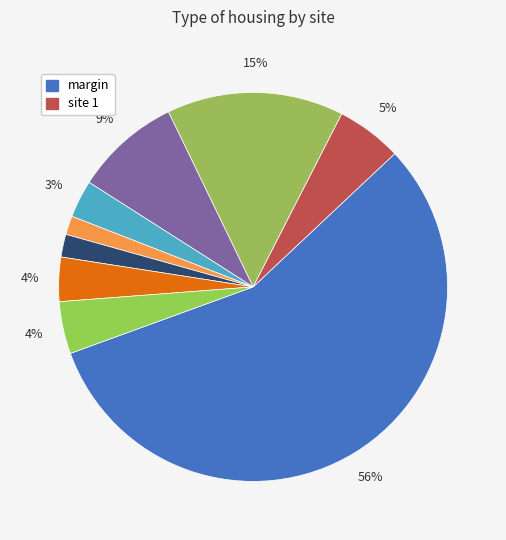

How many segments does this pie chart have?

9